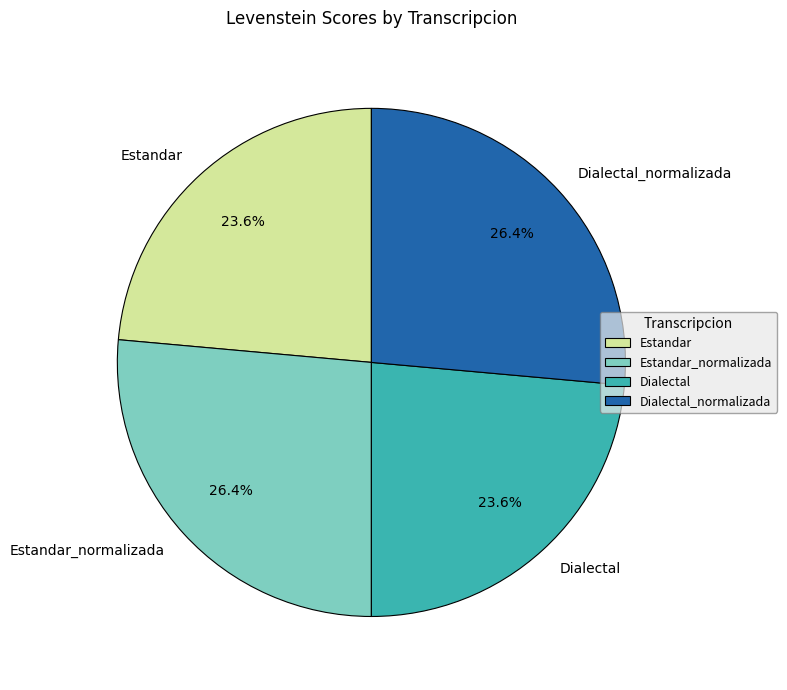

Is the sum of Estandar_normalizada and Dialectal_normalizada greater than half?

Yes